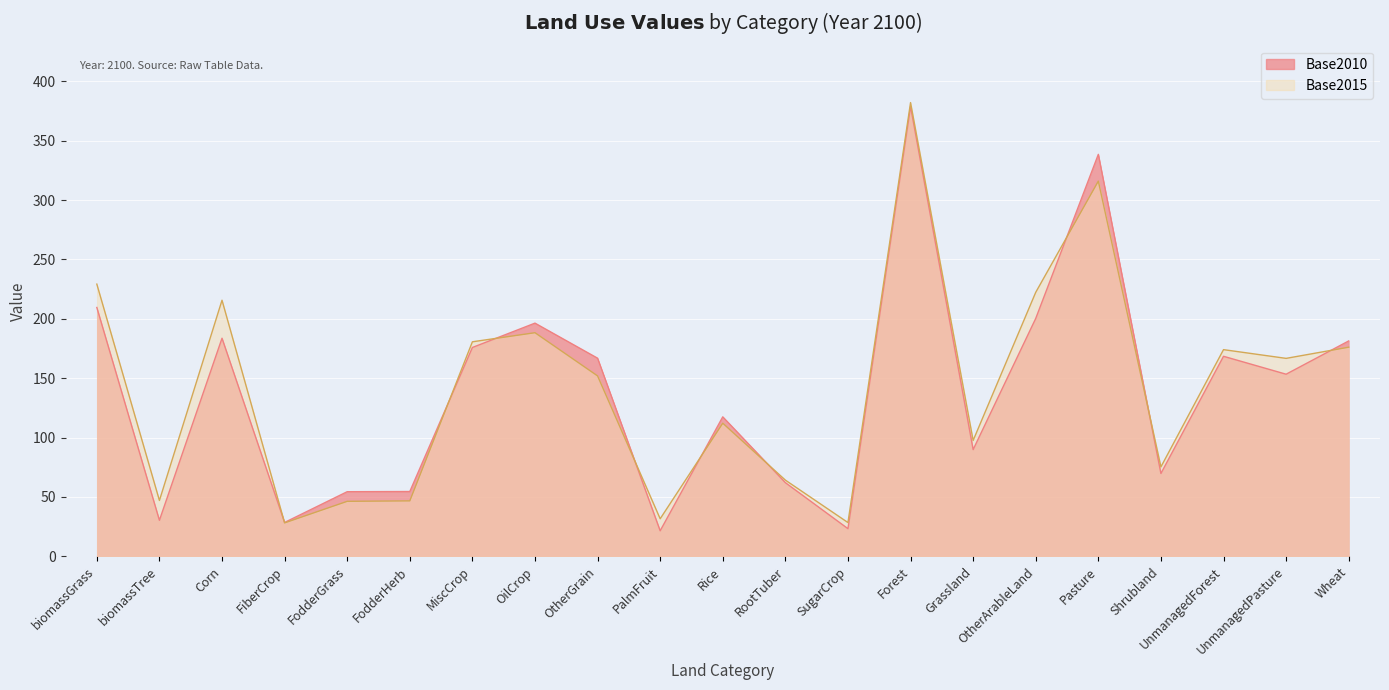

At how many categories does at least one series exceed 255?

2